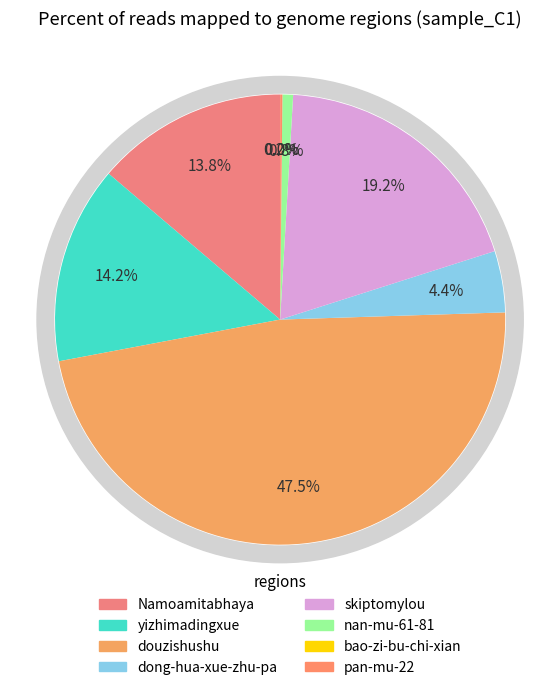

Which category has the smallest portion of the pie?

bao-zi-bu-chi-xian